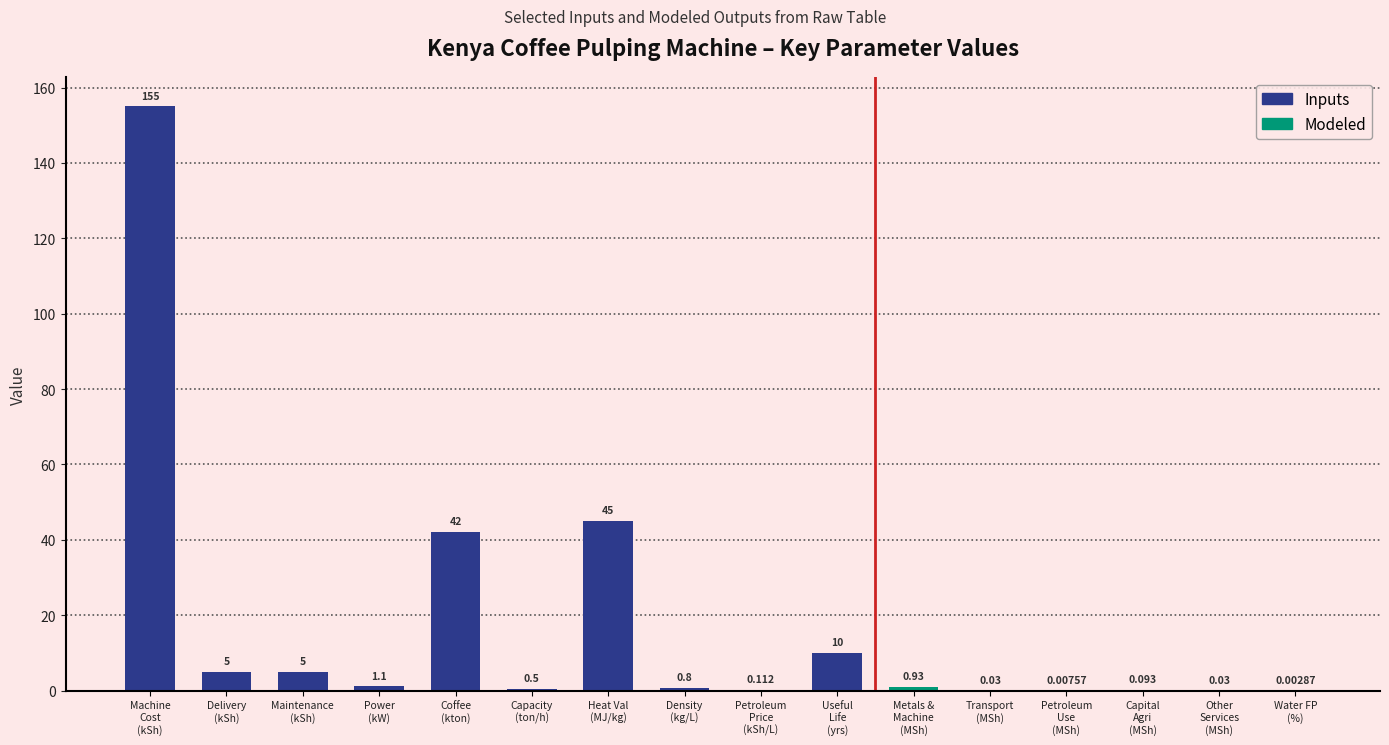

How many distinct data groups are displayed?

1